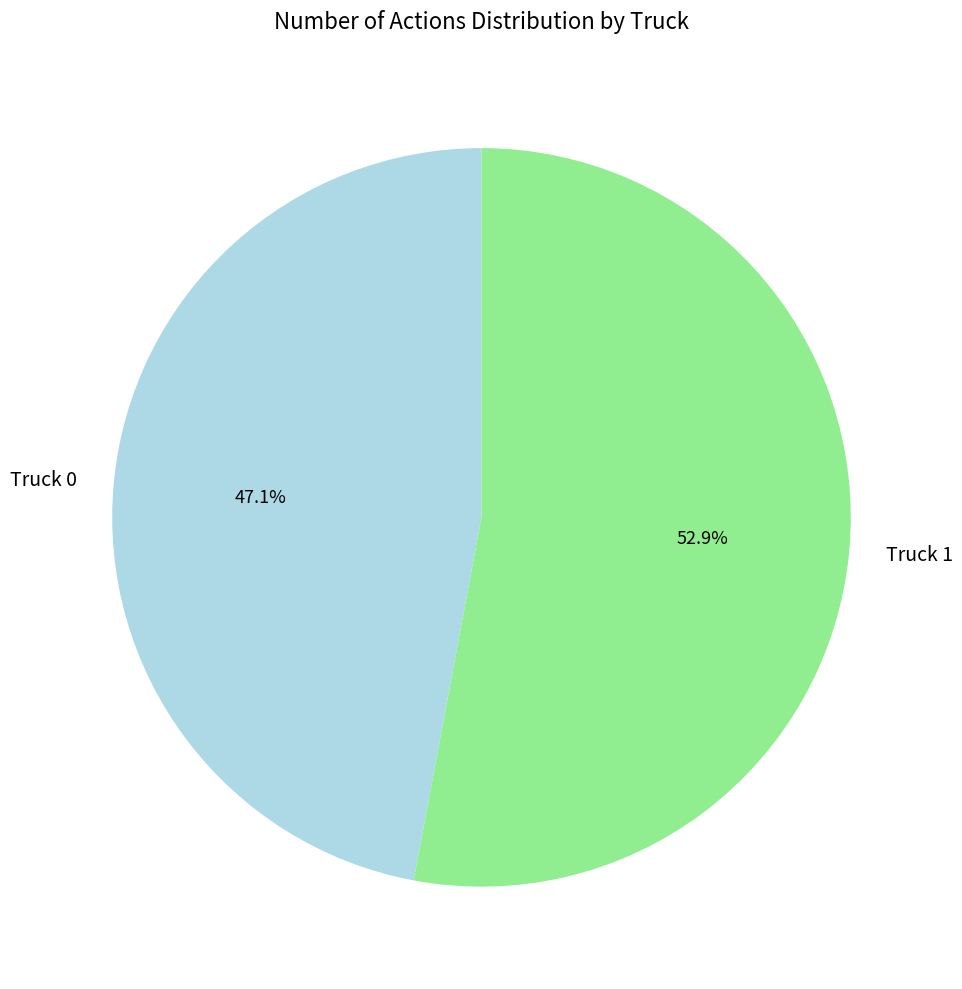

What percentage is the Truck 0 slice, to the nearest percent?

47%